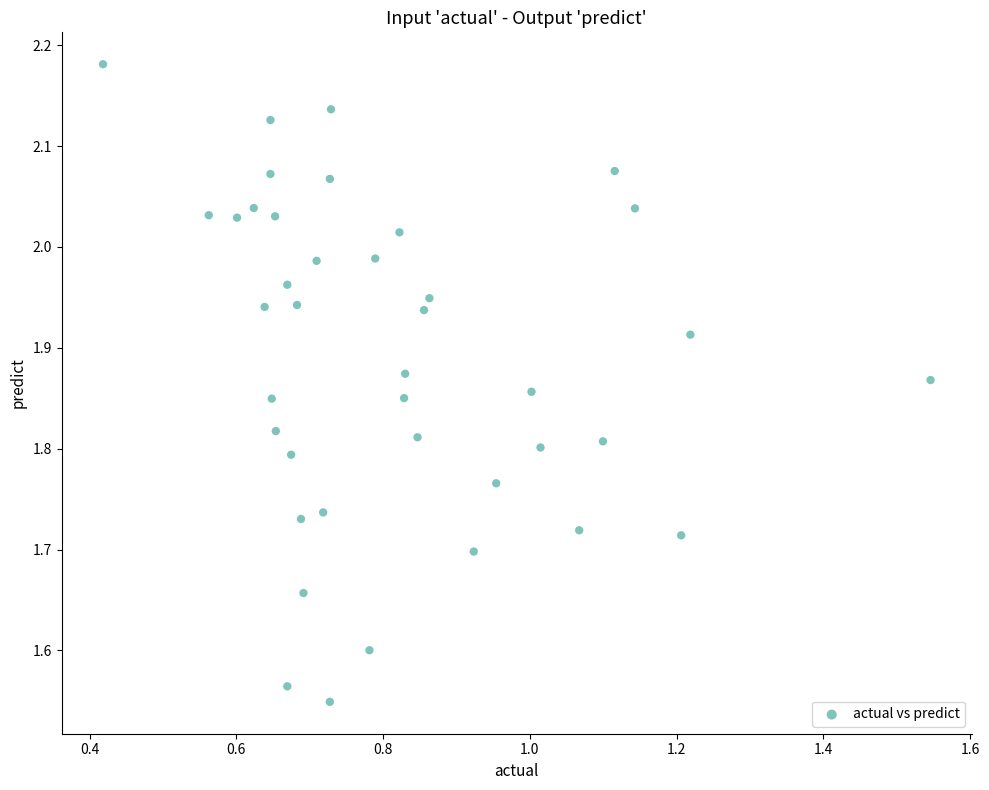

What is the range of Y values (max minus min)?

0.6